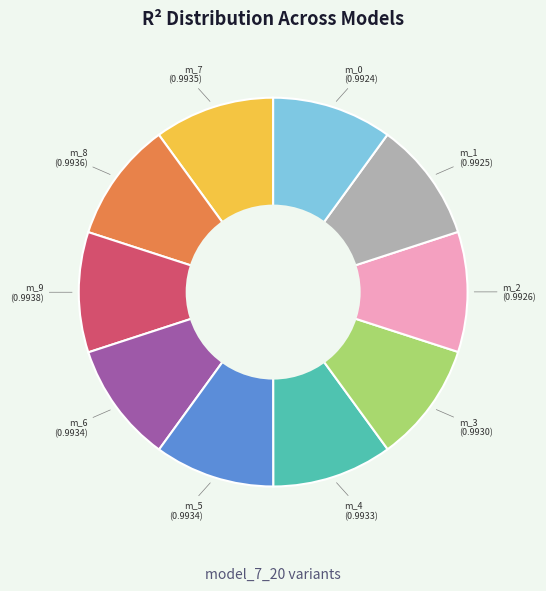

How many segments does this pie chart have?

10